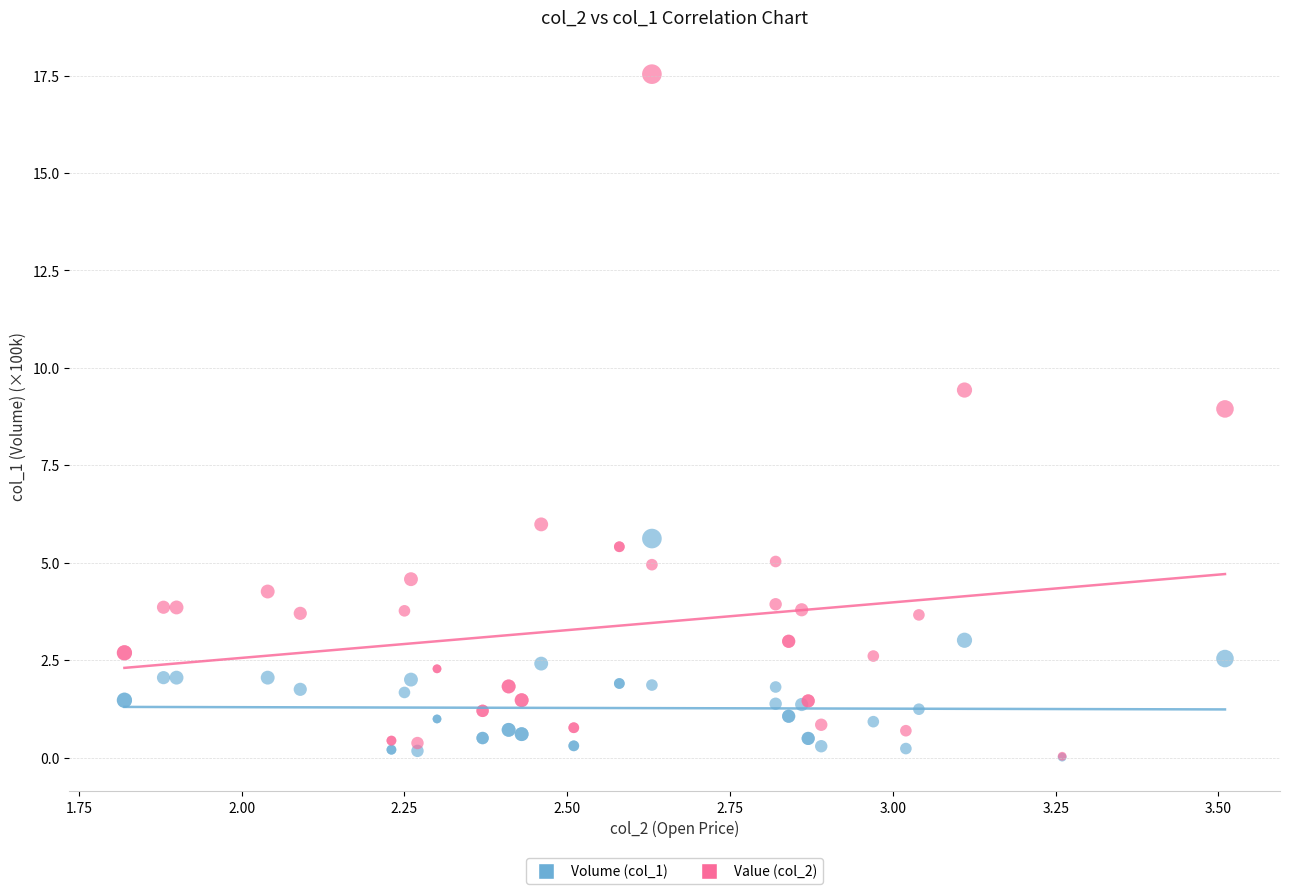

Across all series, what Y value is closest to 8?

8.9